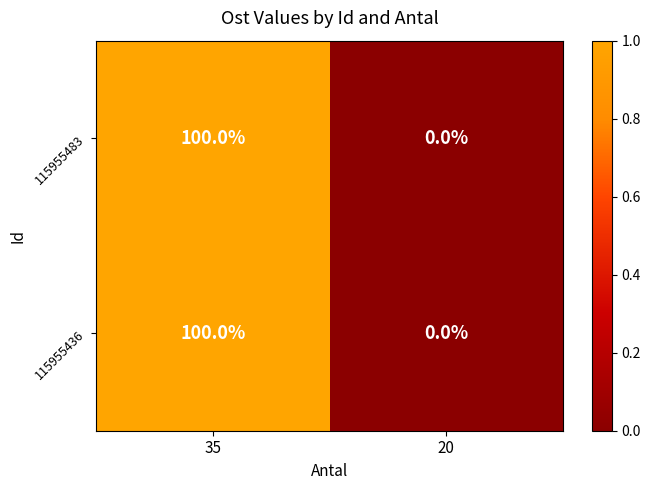

What is the total value across all series at 35?

200